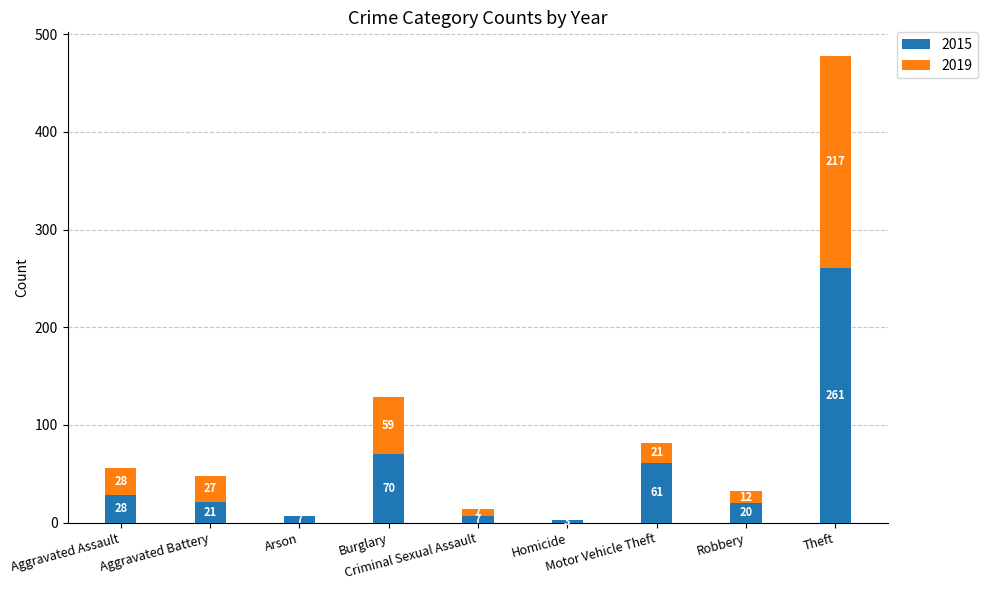

How many categories are shown in the chart?

9